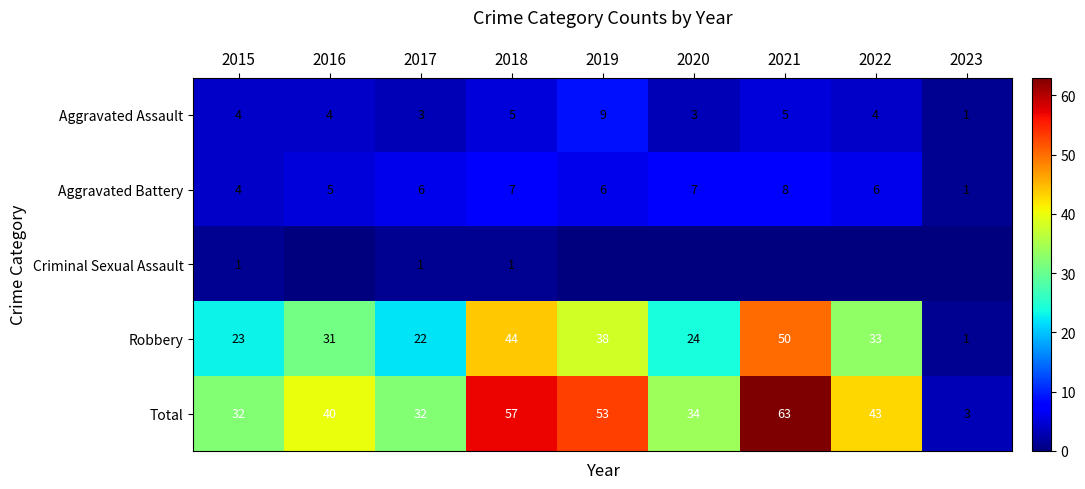

Which category has the lowest value across all series?

2016